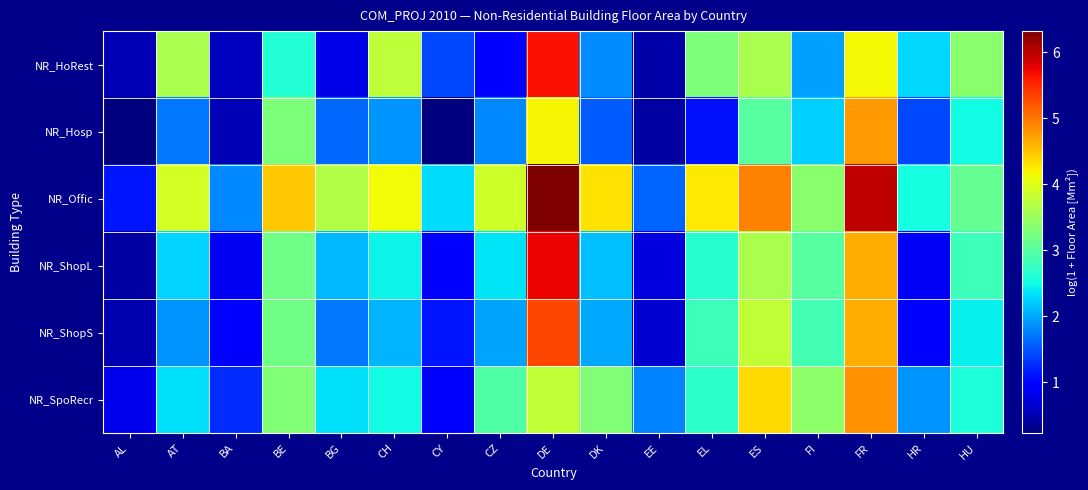

Which series has the largest total across all categories?

NR_Offic